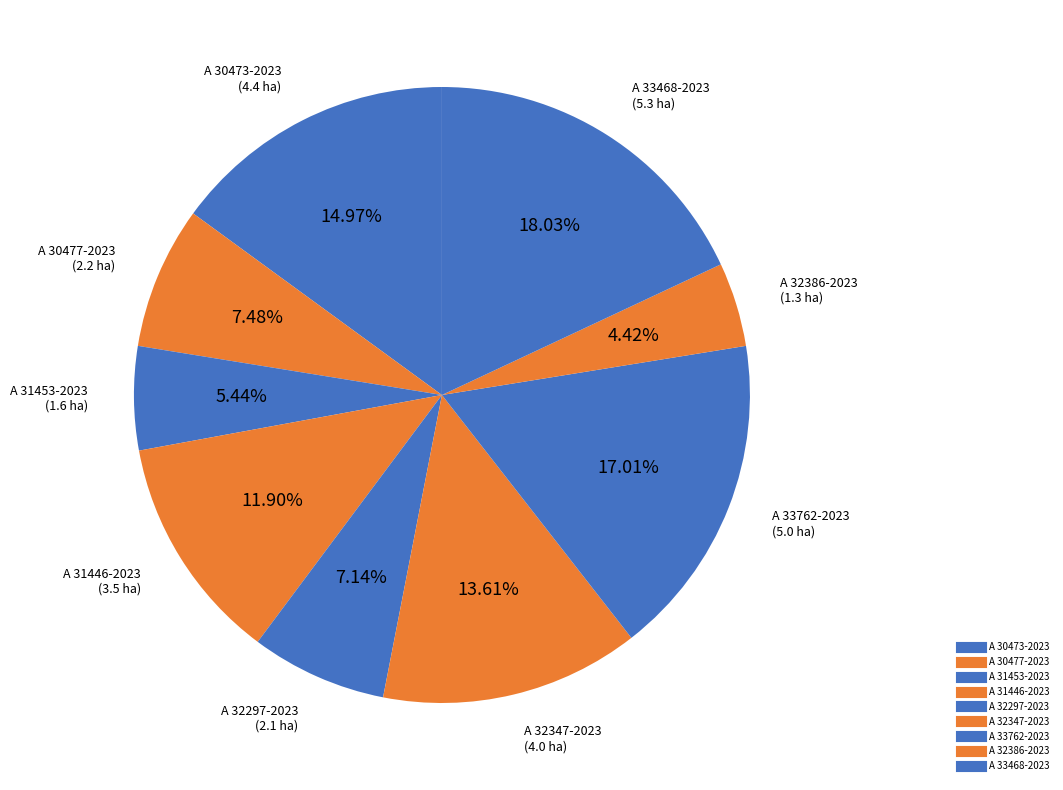

Rank the categories by value from lowest to highest.

A 32386-2023, A 31453-2023, A 32297-2023, A 30477-2023, A 31446-2023, A 32347-2023, A 30473-2023, A 33762-2023, A 33468-2023